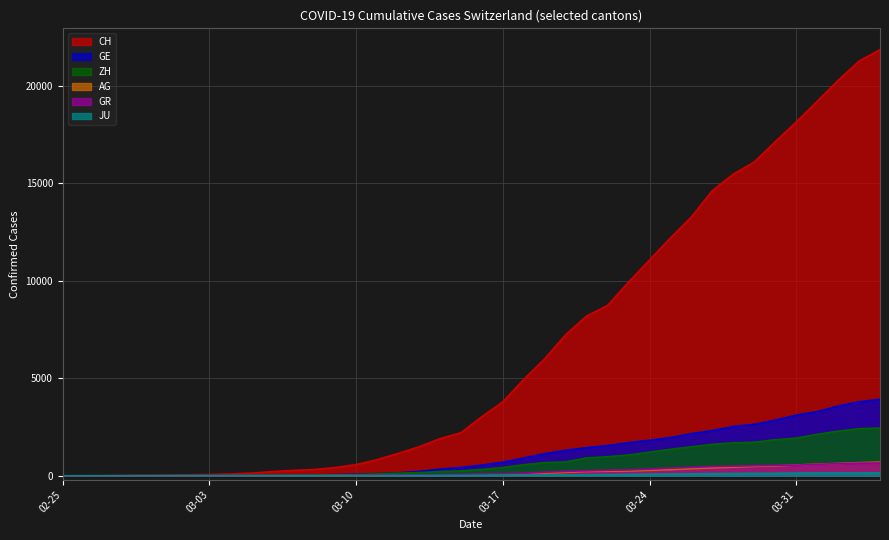

What is the difference between the highest and lowest values at 2020-03-19?

5966